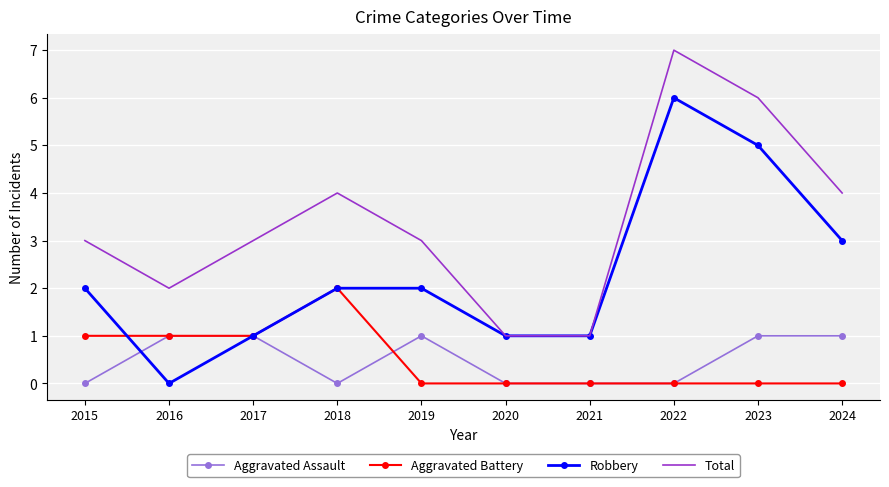

Reading right to left, transcribe all the data shown in this chart.

Aggravated Assault: 2024=1	2023=1	2022=0	2021=0	2020=0	2019=1	2018=0	2017=1	2016=1	2015=0
Aggravated Battery: 2024=0	2023=0	2022=0	2021=0	2020=0	2019=0	2018=2	2017=1	2016=1	2015=1
Robbery: 2024=3	2023=5	2022=6	2021=1	2020=1	2019=2	2018=2	2017=1	2016=0	2015=2
Total: 2024=4	2023=6	2022=7	2021=1	2020=1	2019=3	2018=4	2017=3	2016=2	2015=3